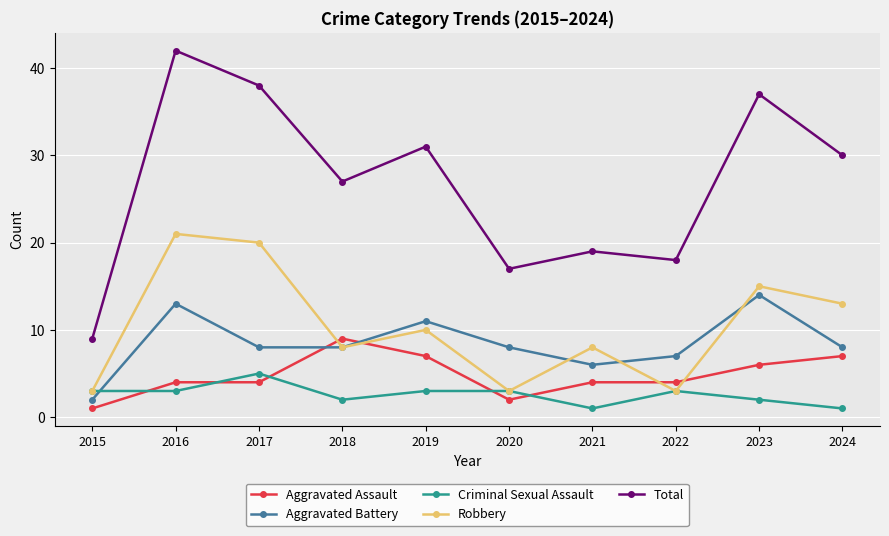

At which category is the sum across all series the highest?

2016